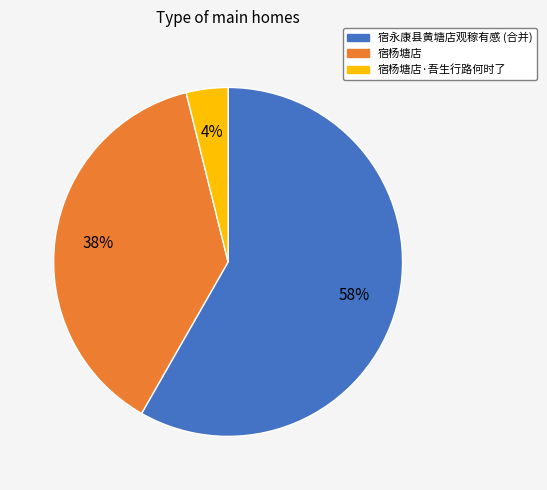

To the nearest percent, what is the difference between the largest and smallest slice percentages?

54%